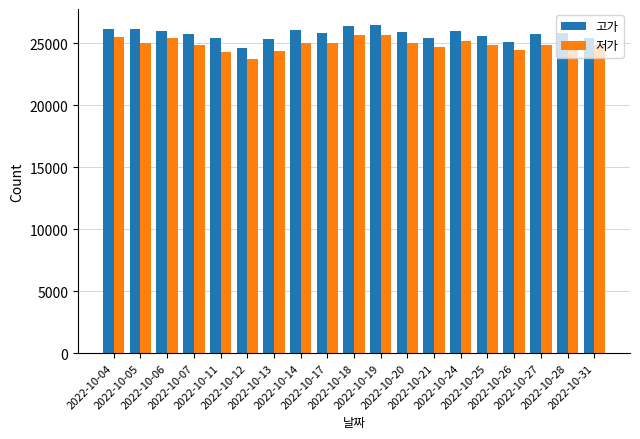

How many bars are there in total?

38